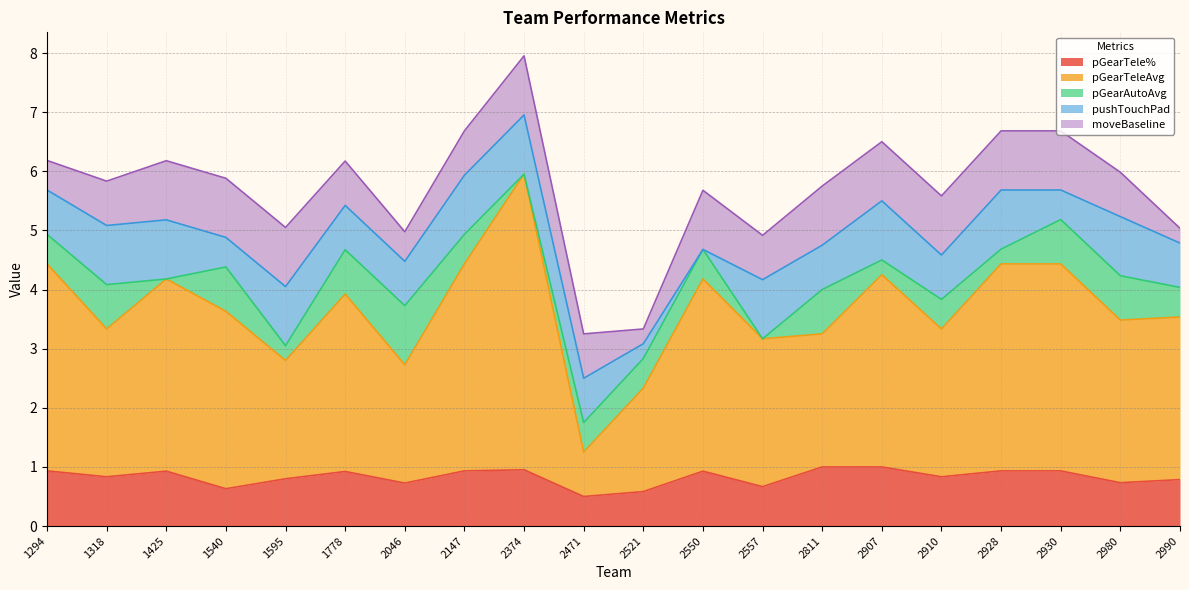

Where is pushTouchPad nearest to the value 0?

2550